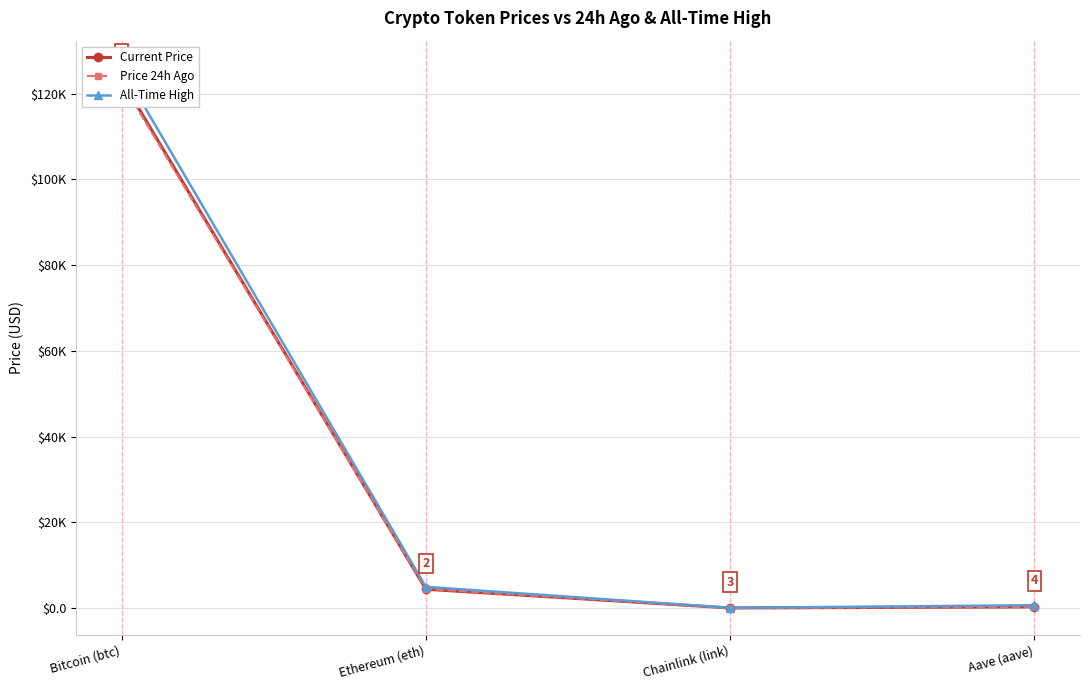

Reading left to right, what are all the values shown in this chart?

Current Price: Bitcoin (btc)=123269.0	Ethereum (eth)=4390.5	Chainlink (link)=21.9	Aave (aave)=274.7
Price 24h Ago: Bitcoin (btc)=122688.0	Ethereum (eth)=4485.7	Chainlink (link)=22.1	Aave (aave)=280.2
All-Time High: Bitcoin (btc)=126080.0	Ethereum (eth)=4946.1	Chainlink (link)=52.7	Aave (aave)=661.7